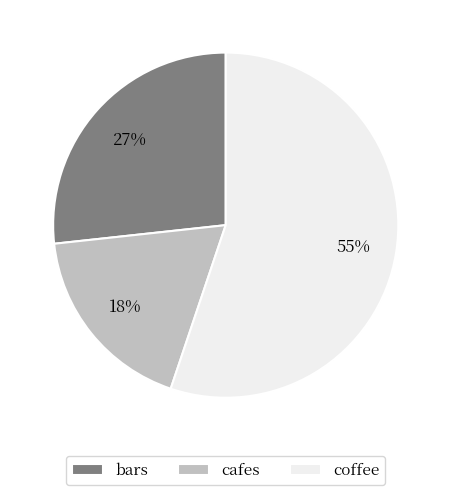

To the nearest percent, what is the average slice percentage?

33%